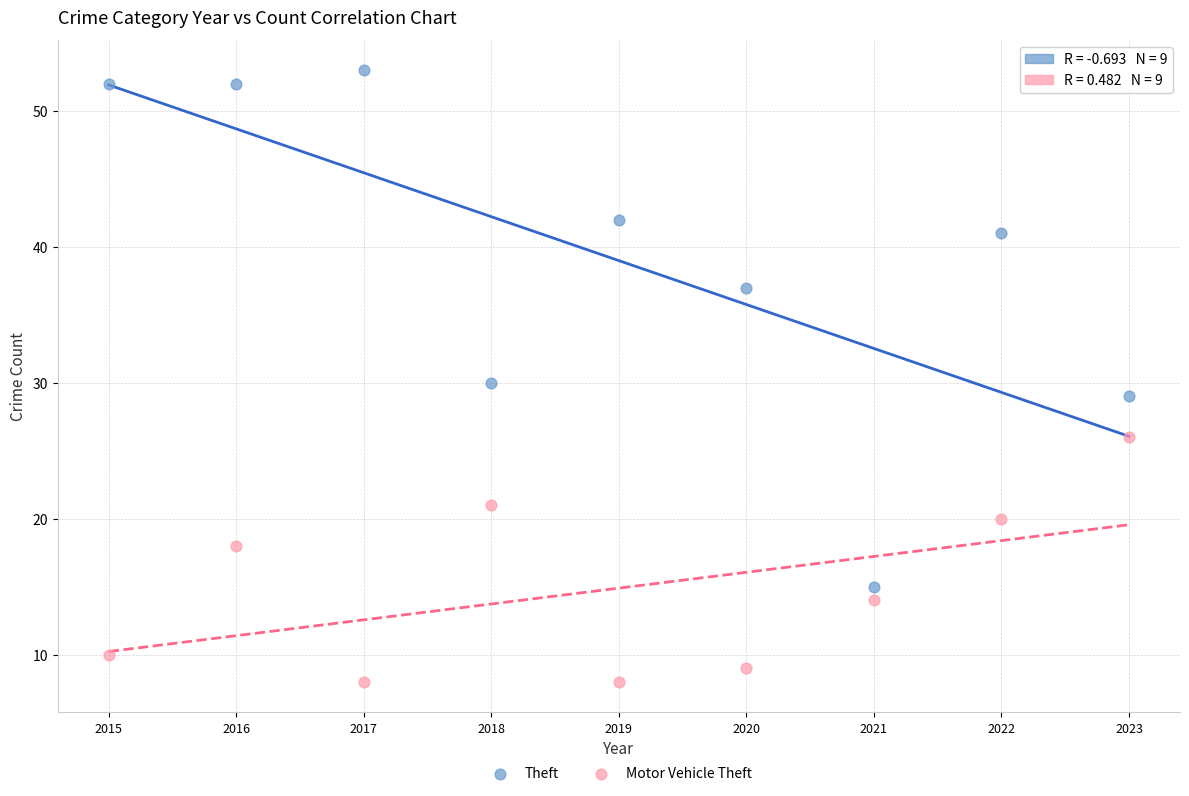

What are all the series names shown in the legend?

Theft, Motor Vehicle Theft